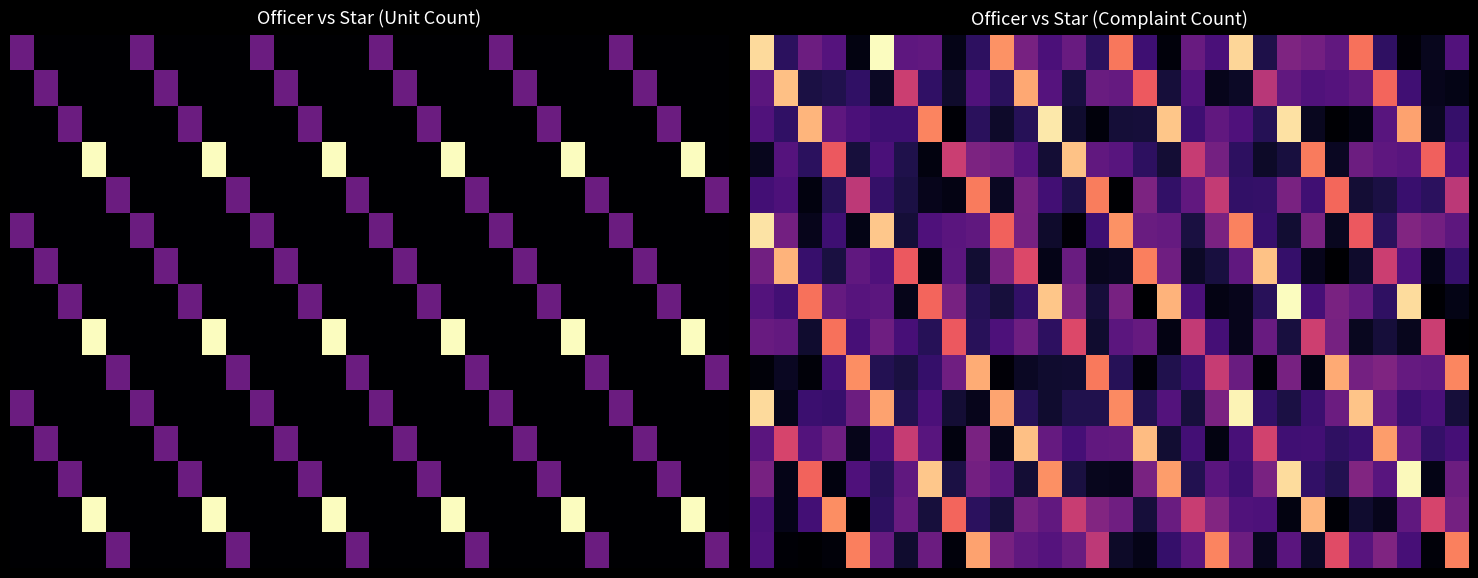

What is the difference between the highest and lowest values at 12?

7.2